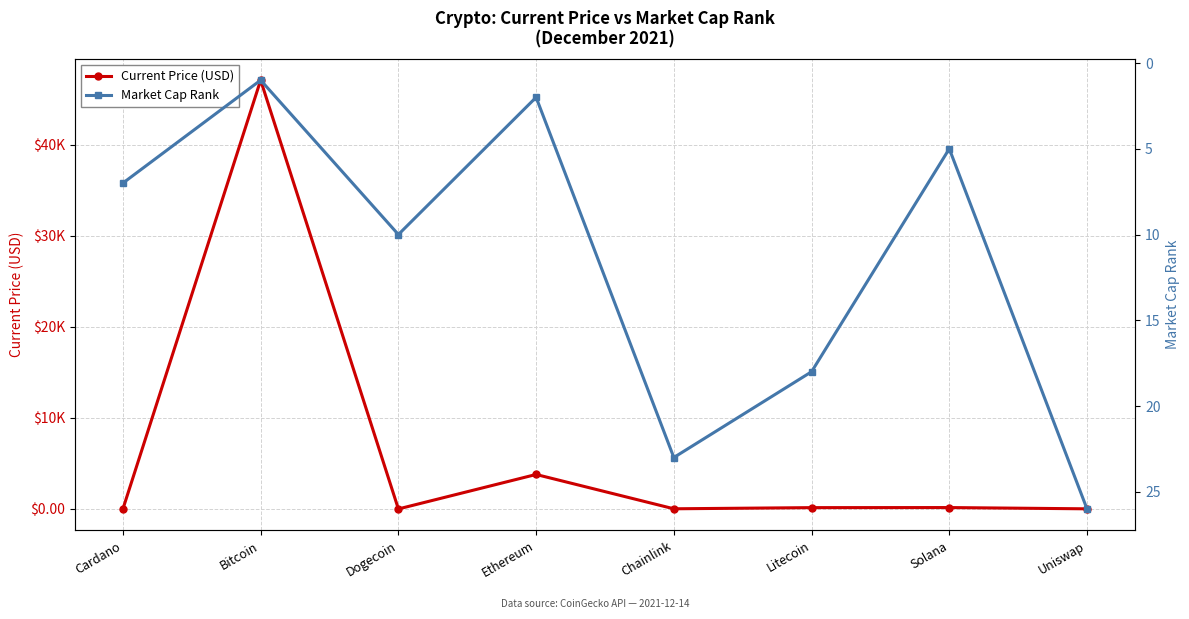

True or false: Current Price (USD) and Market Cap Rank cross at least once.

True